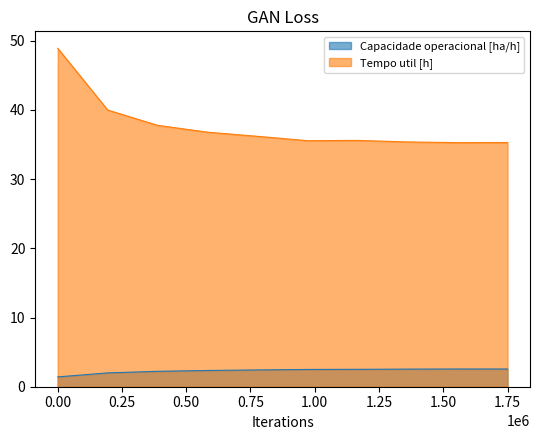

What is the difference between the maximum and minimum values in the Capacidade operacional [ha/h] series?

1.1